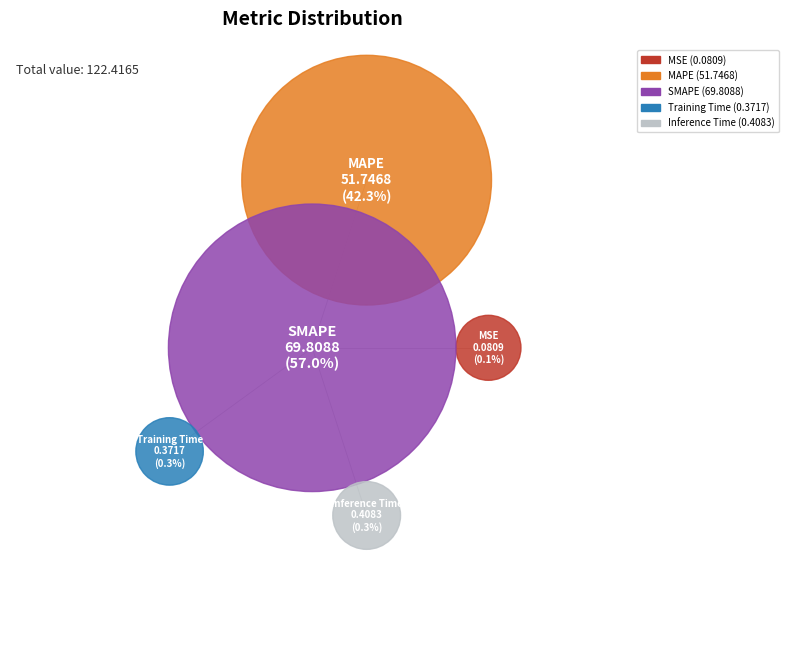

To the nearest percent, what percentage of the pie is MAPE?

42%